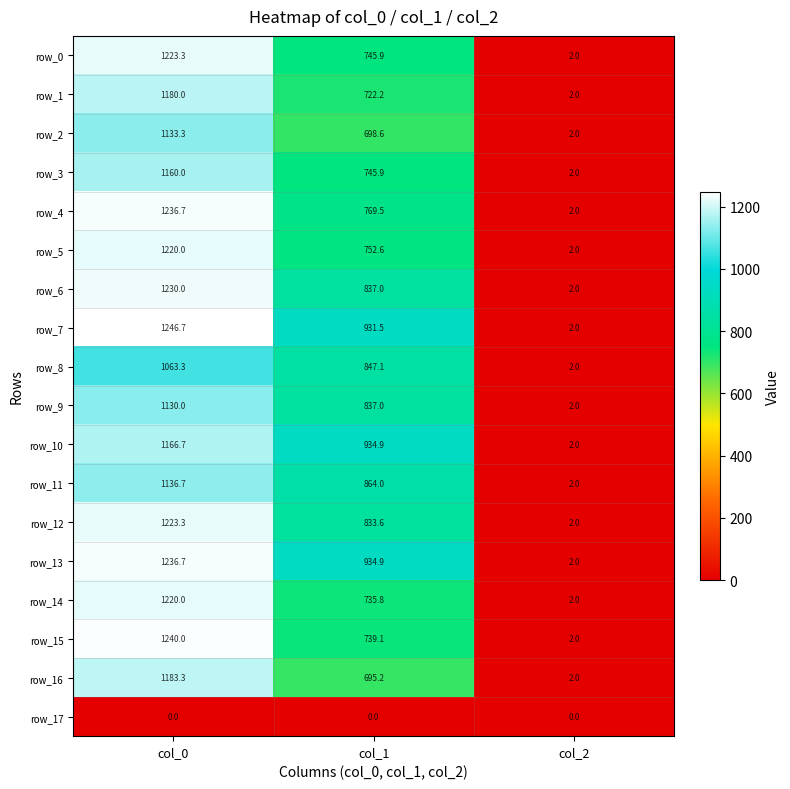

The value of row_14 at col_1 is 1225.7. True or false?

False